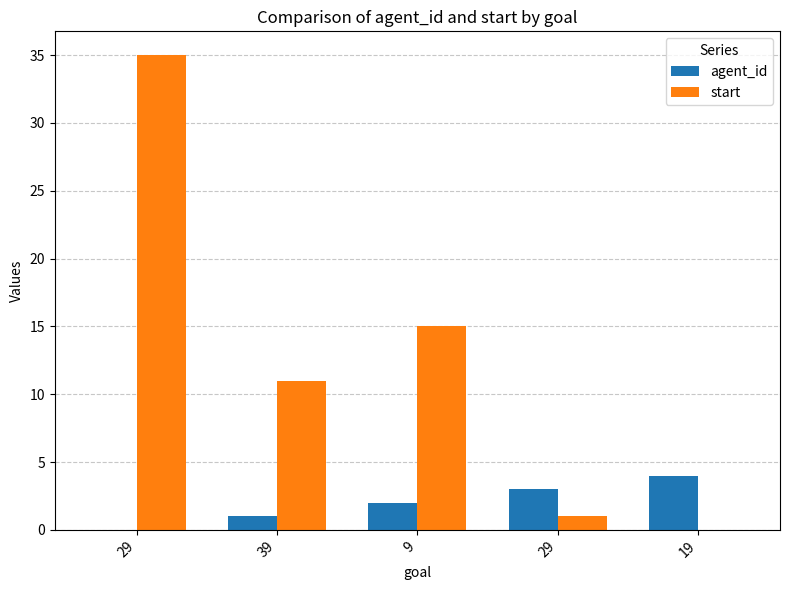

What is the maximum value for start?

35